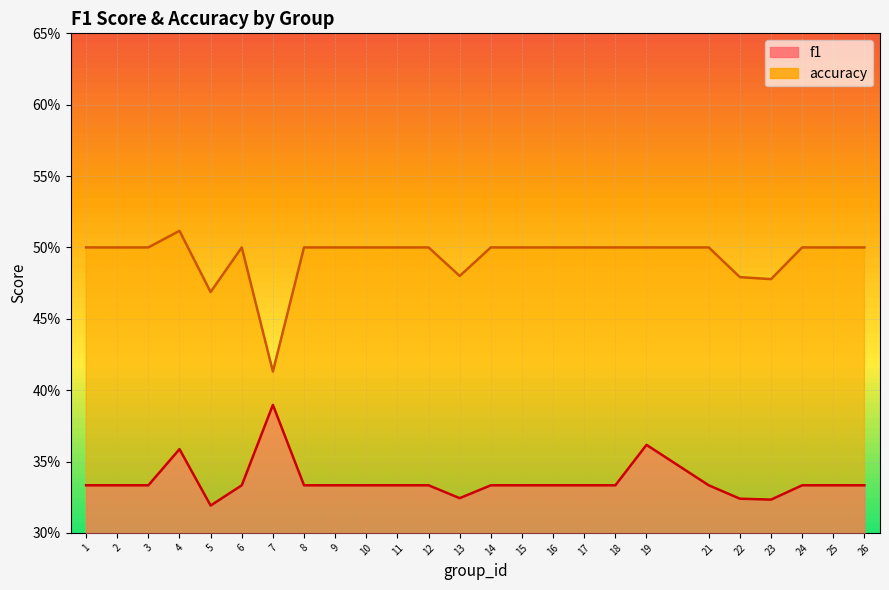

What value does the accuracy series have at 15?

0.5